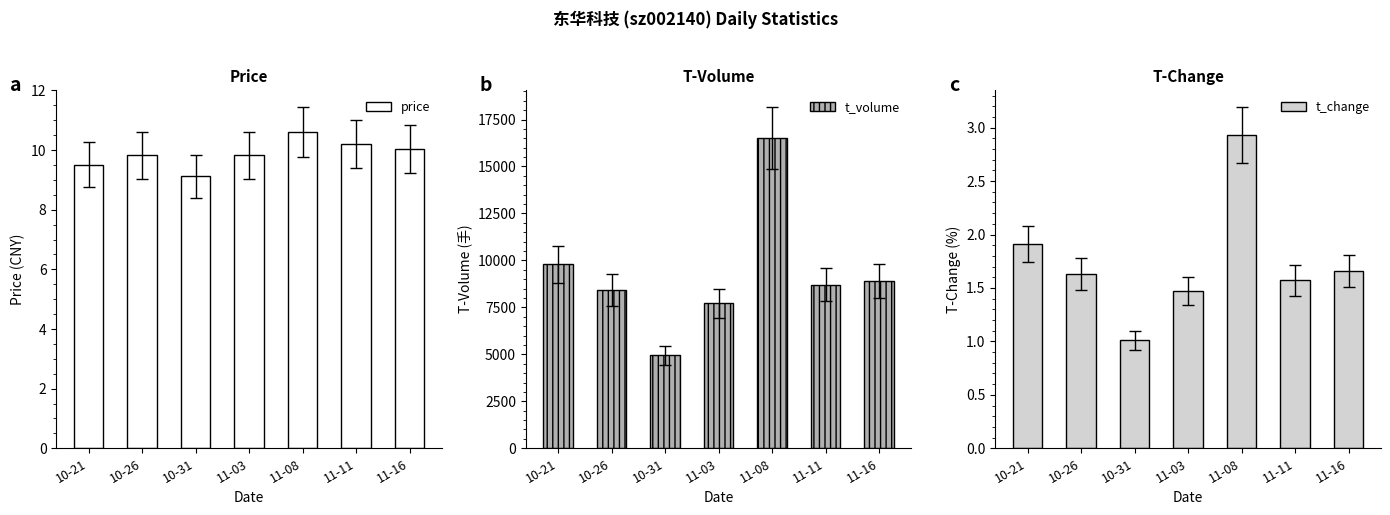

What is the minimum value shown in the chart?

1.0